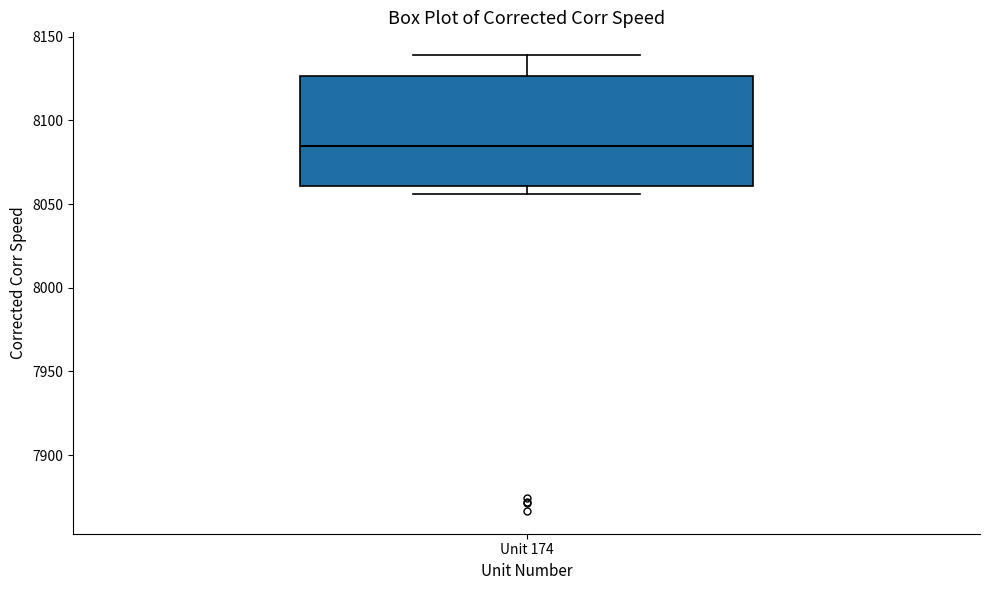

Where is the upper edge of the box for Unit 174 on the y-axis? The values are not printed on the chart, so give them approximately, as read against the axis.

8125